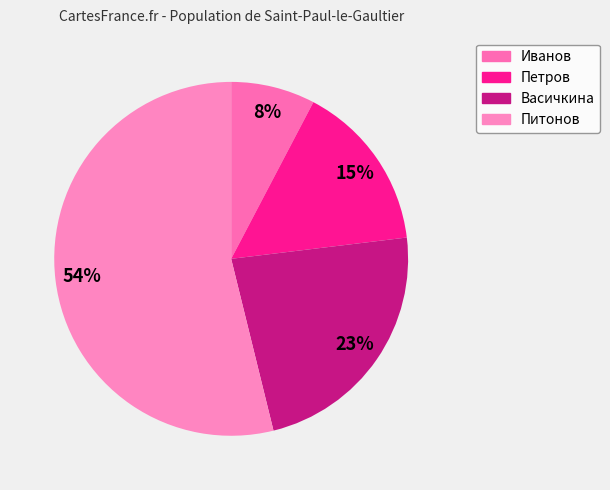

Is the sum of Васичкина and Питонов greater than half?

Yes